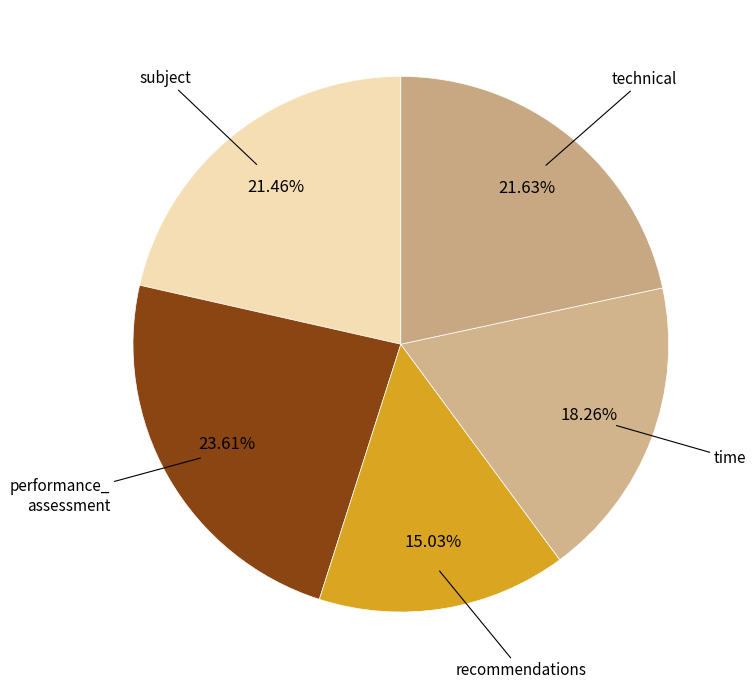

Is it true that time is 18% of the pie?

True